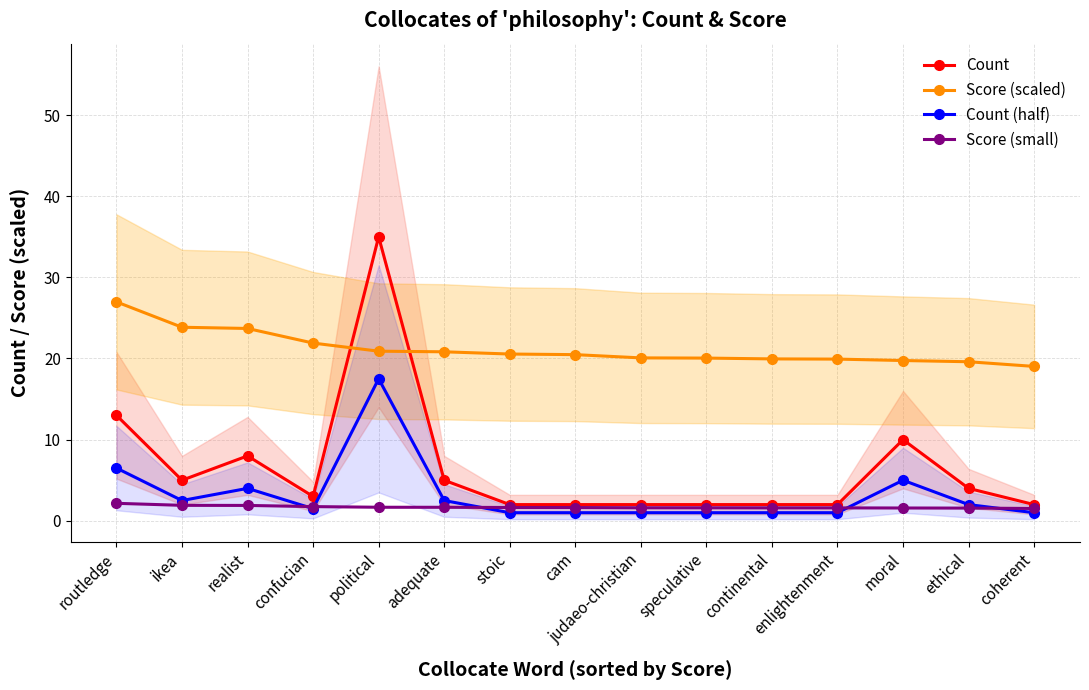

The value of Score (scaled) at confucian is 8.3. True or false?

False